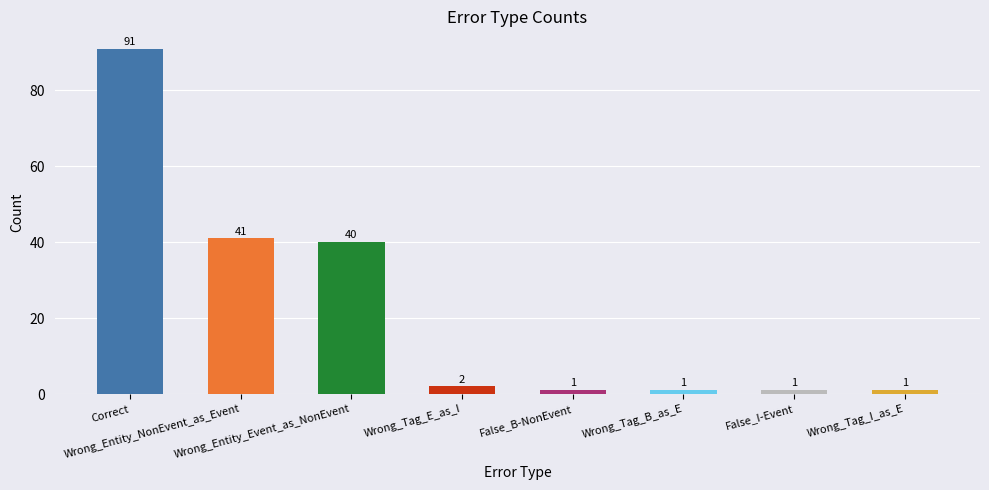

What is the change in value from Wrong_Entity_Event_as_NonEvent to Wrong_Tag_E_as_I?

-38